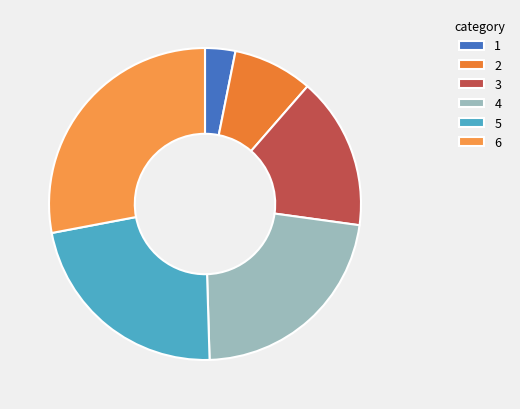

Count the number of slices in the pie.

6